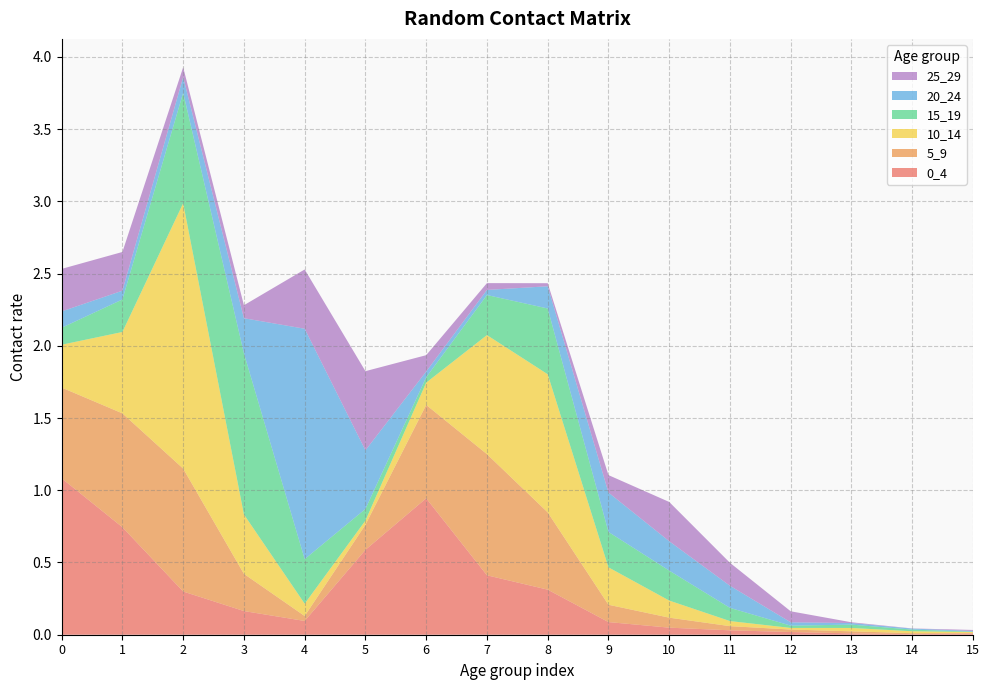

Reading left to right, extract all data points from this chart.

0_4: 1.1	0.7	0.3	0.2	0.1	0.6	0.9	0.4	0.3	0.1	0.0	0.0	0.0	0.0	0.0	0.0
5_9: 0.6	0.8	0.9	0.3	0.0	0.2	0.6	0.8	0.5	0.1	0.1	0.0	0.0	0.0	0.0	0.0
10_14: 0.3	0.6	1.8	0.4	0.1	0.0	0.2	0.8	1.0	0.3	0.1	0.0	0.0	0.0	0.0	0.0
15_19: 0.1	0.2	0.8	1.1	0.3	0.1	0.0	0.3	0.5	0.2	0.2	0.1	0.0	0.0	0.0	0.0
20_24: 0.1	0.1	0.1	0.2	1.6	0.4	0.0	0.0	0.2	0.3	0.2	0.2	0.0	0.0	0.0	0.0
25_29: 0.3	0.3	0.1	0.1	0.4	0.5	0.1	0.0	0.0	0.1	0.3	0.2	0.1	0.0	0.0	0.0